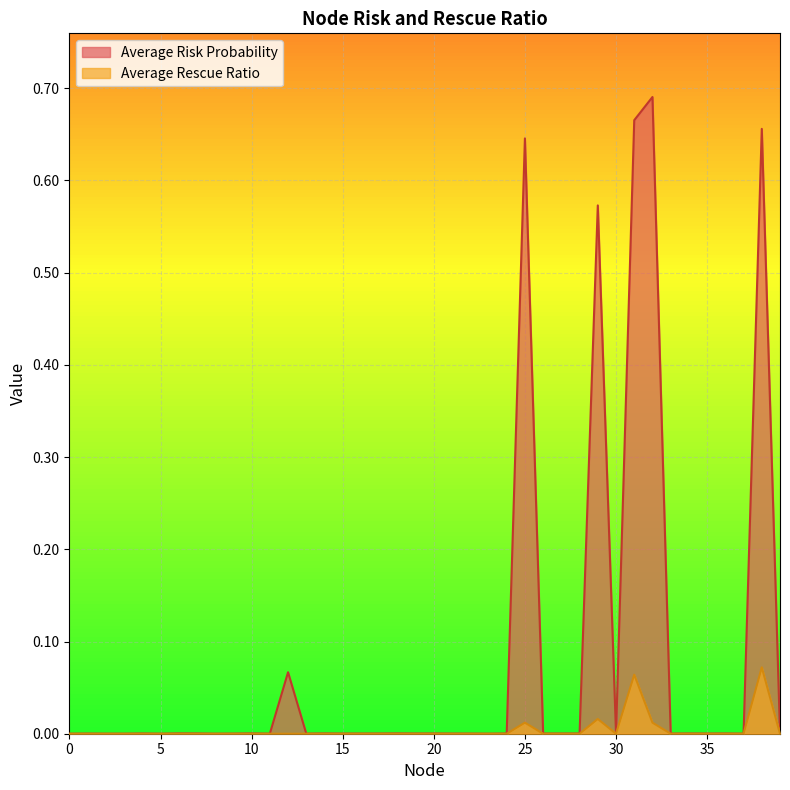

What is the sum of all Average Risk Probability values?

3.3